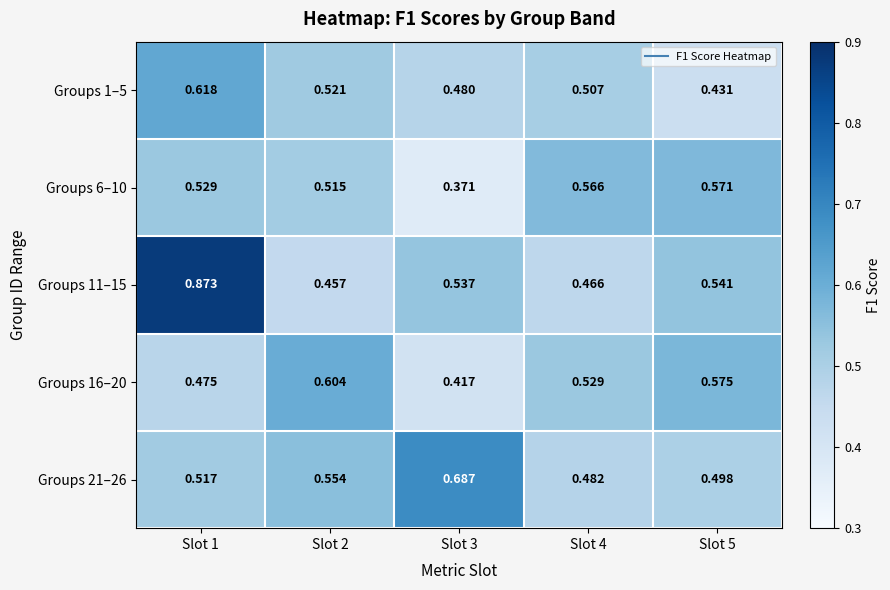

Is the value of Groups 6–10 at Slot 4 greater than the value of Groups 21–26 at Slot 4?

Yes